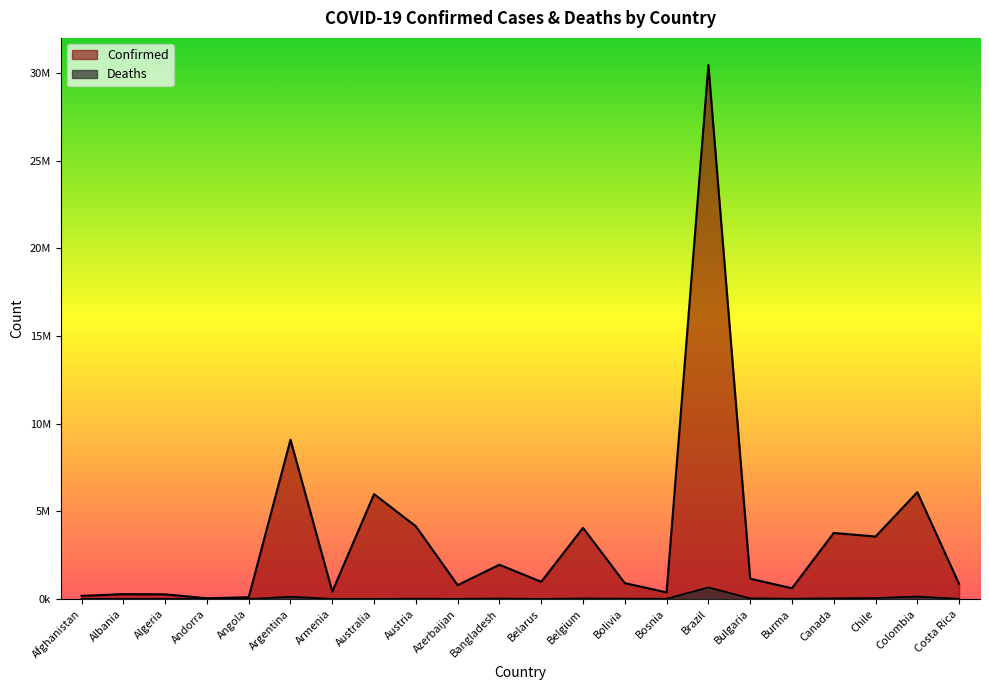

Where does the Confirmed series first go above 980345?

Argentina